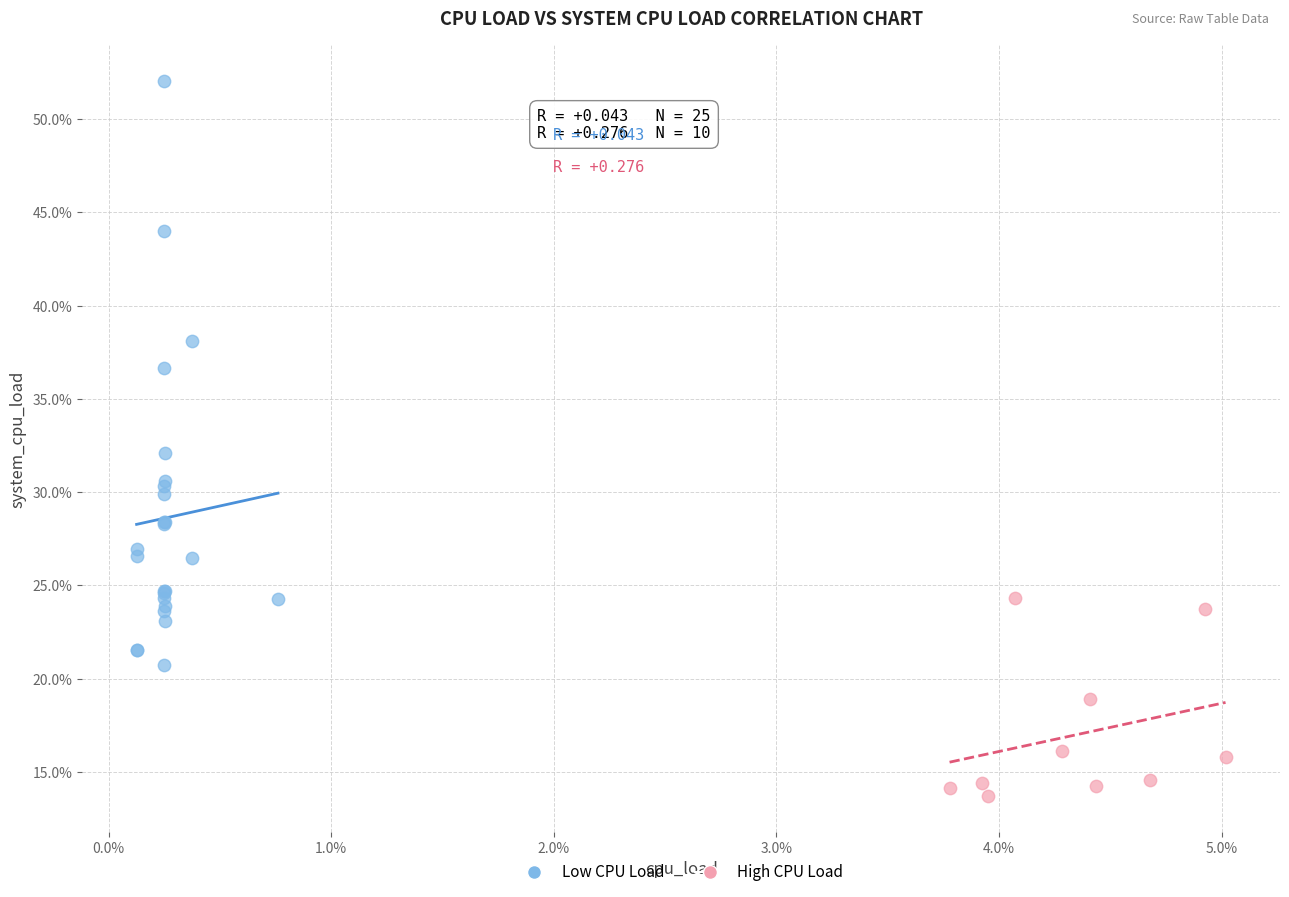

Which series reaches the minimum Y coordinate?

High CPU Load